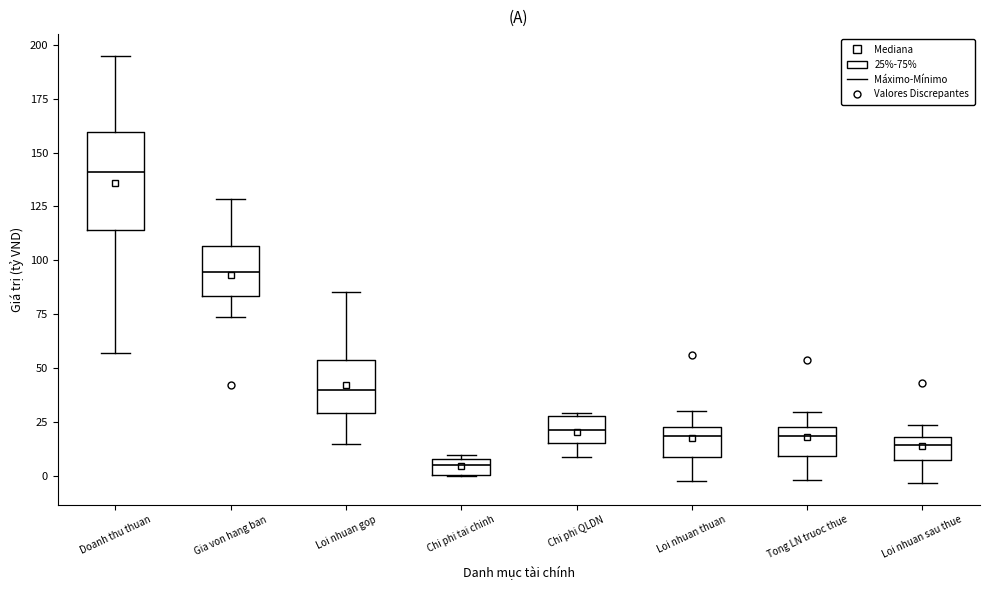

Which box's median line is the highest?

Doanh thu thuan